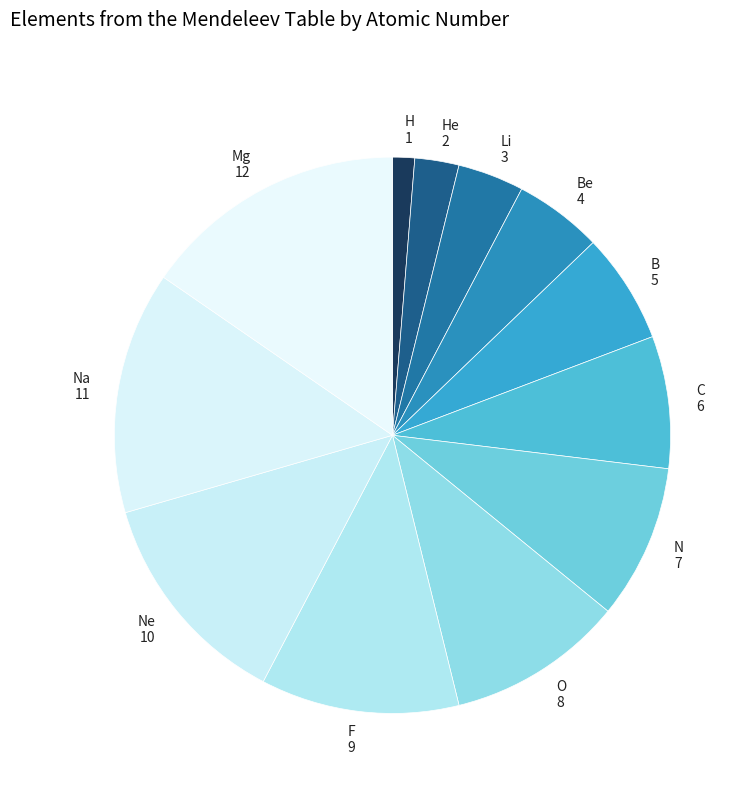

Do F 9 and Ne 10 together represent more than half of the pie?

No